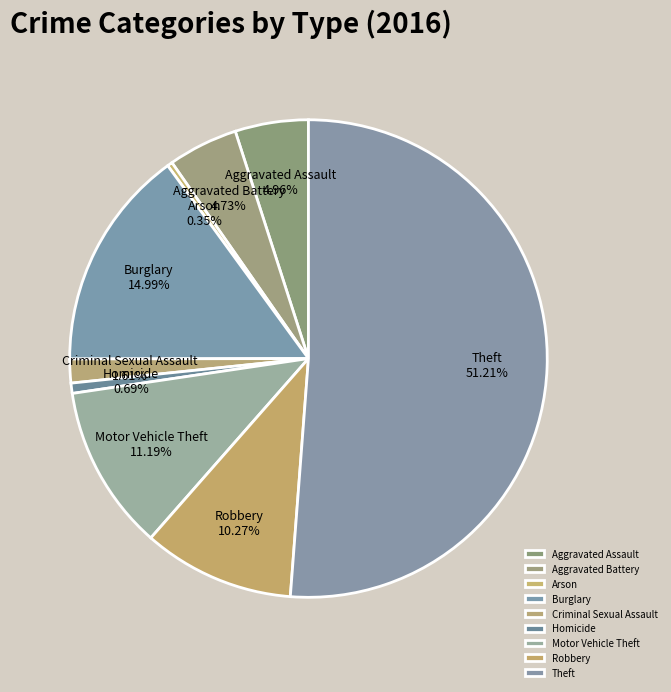

To the nearest percent, what is the difference between the Robbery and Arson slice percentages?

10%